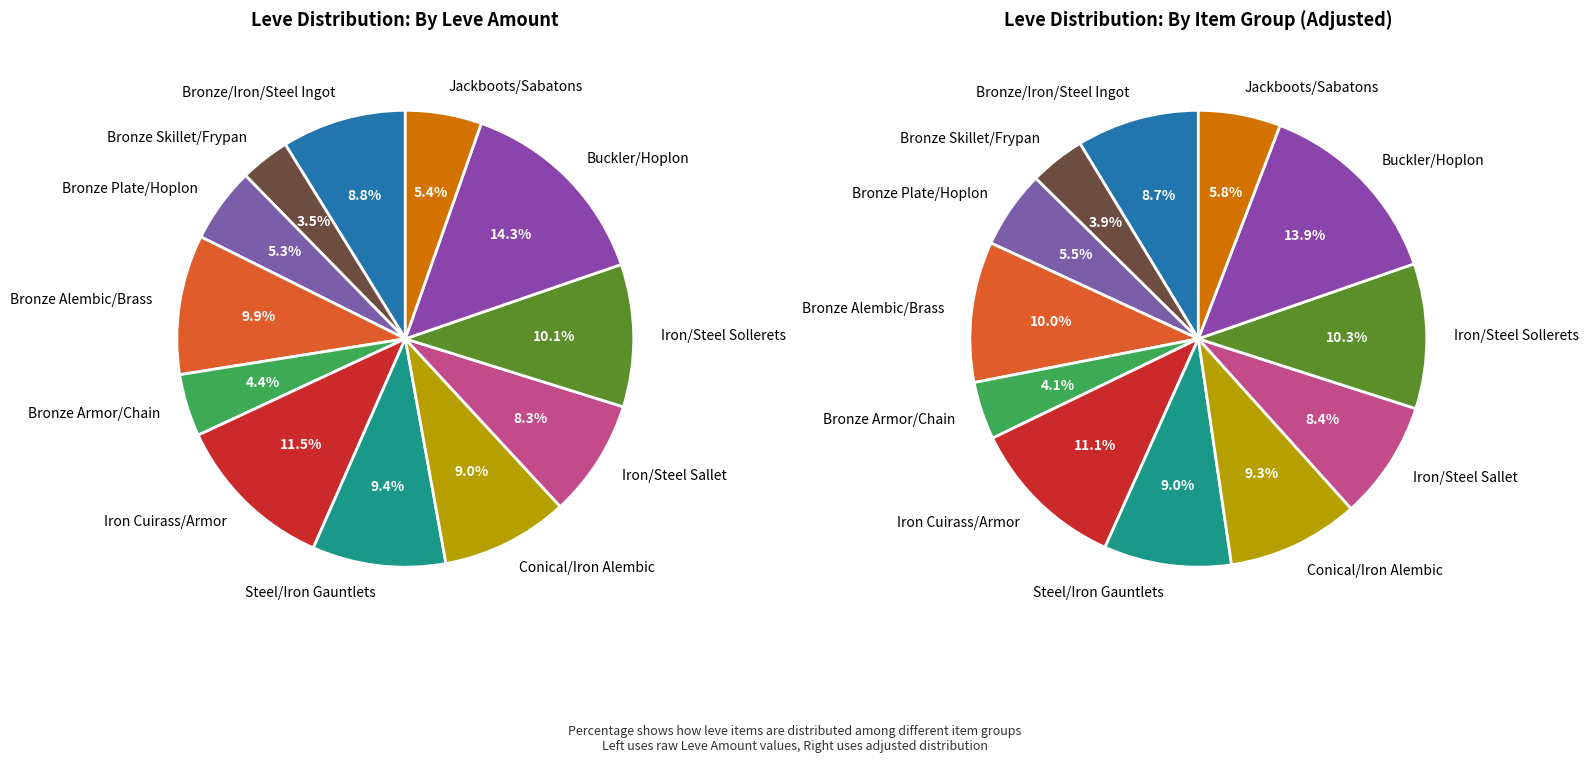

Between Bronze Plate/Hoplon and Buckler/Hoplon, which is larger?

Buckler/Hoplon